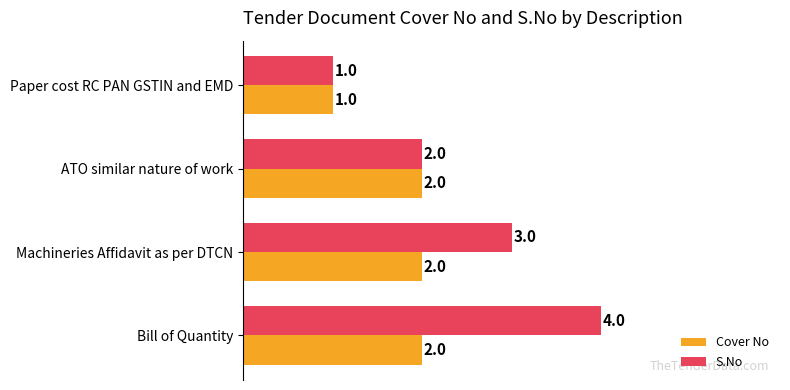

True or false: Cover No has a value of 2 at Bill of Quantity.

True